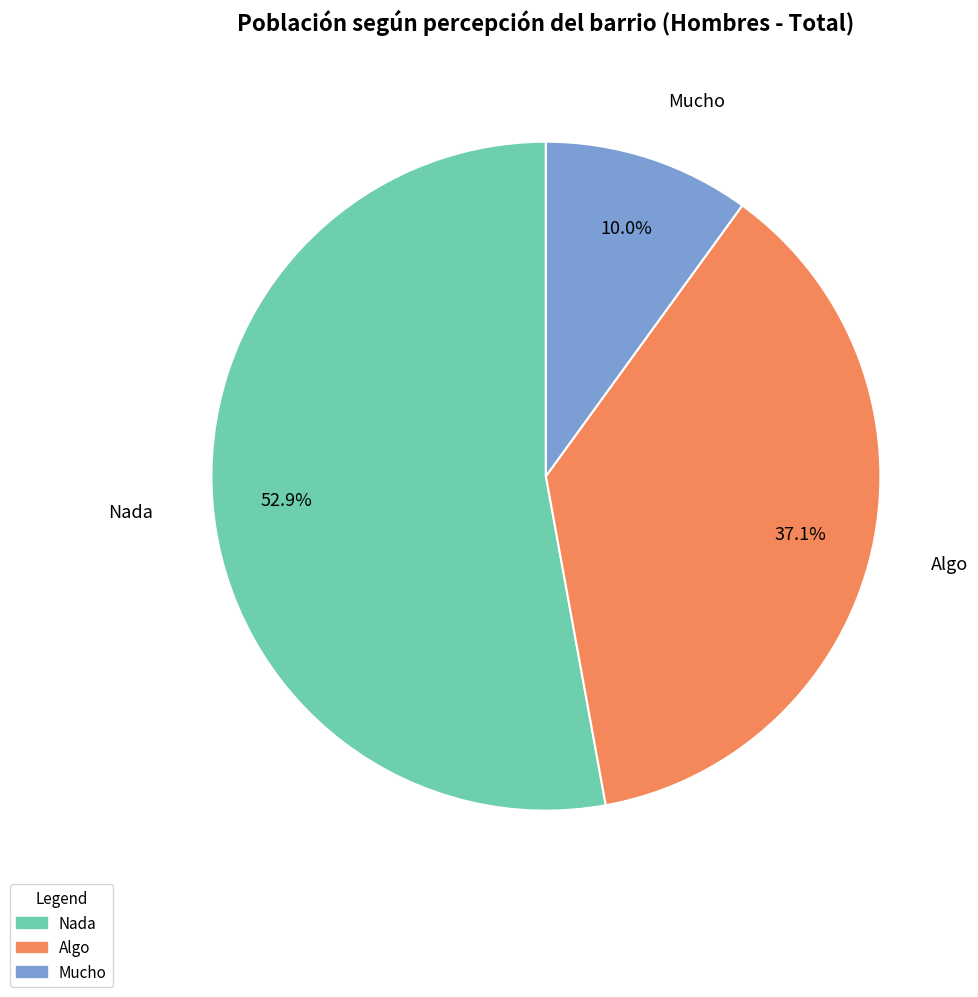

The Mucho slice represents 10% of the pie. True or false?

True